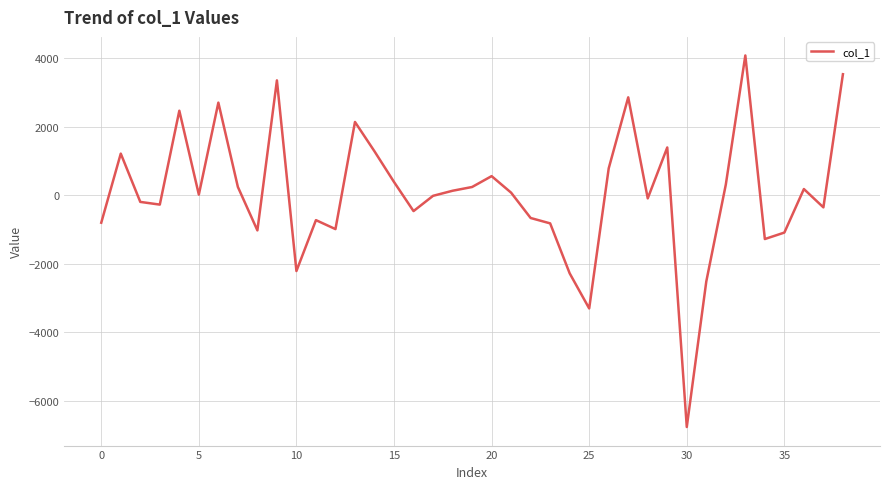

What is the smallest value displayed?

-6760.0